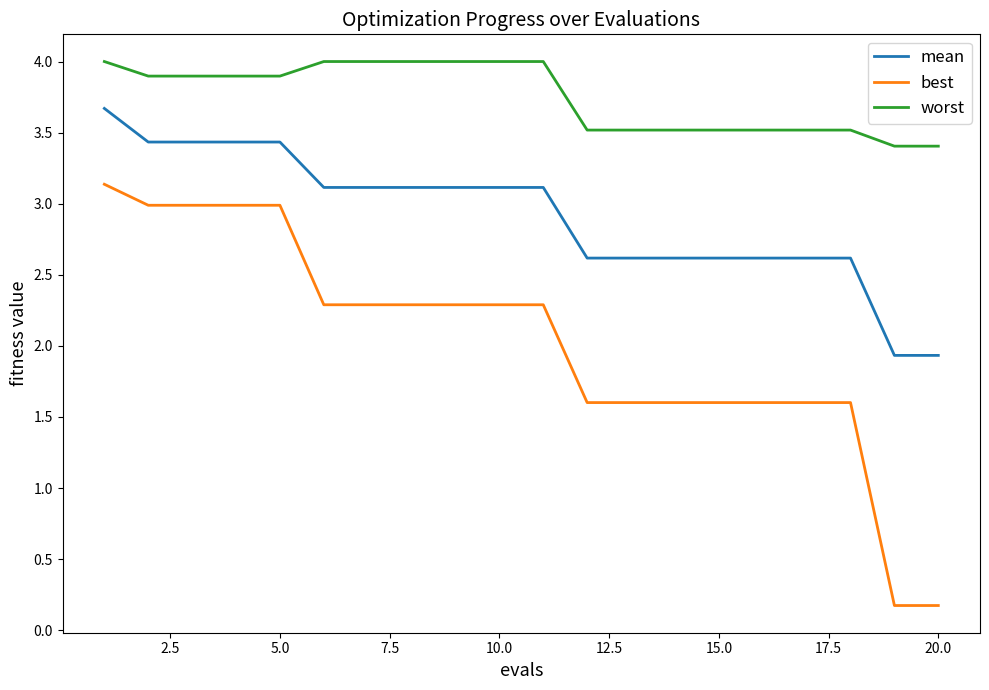

True or false: worst and best intersect in this chart.

False